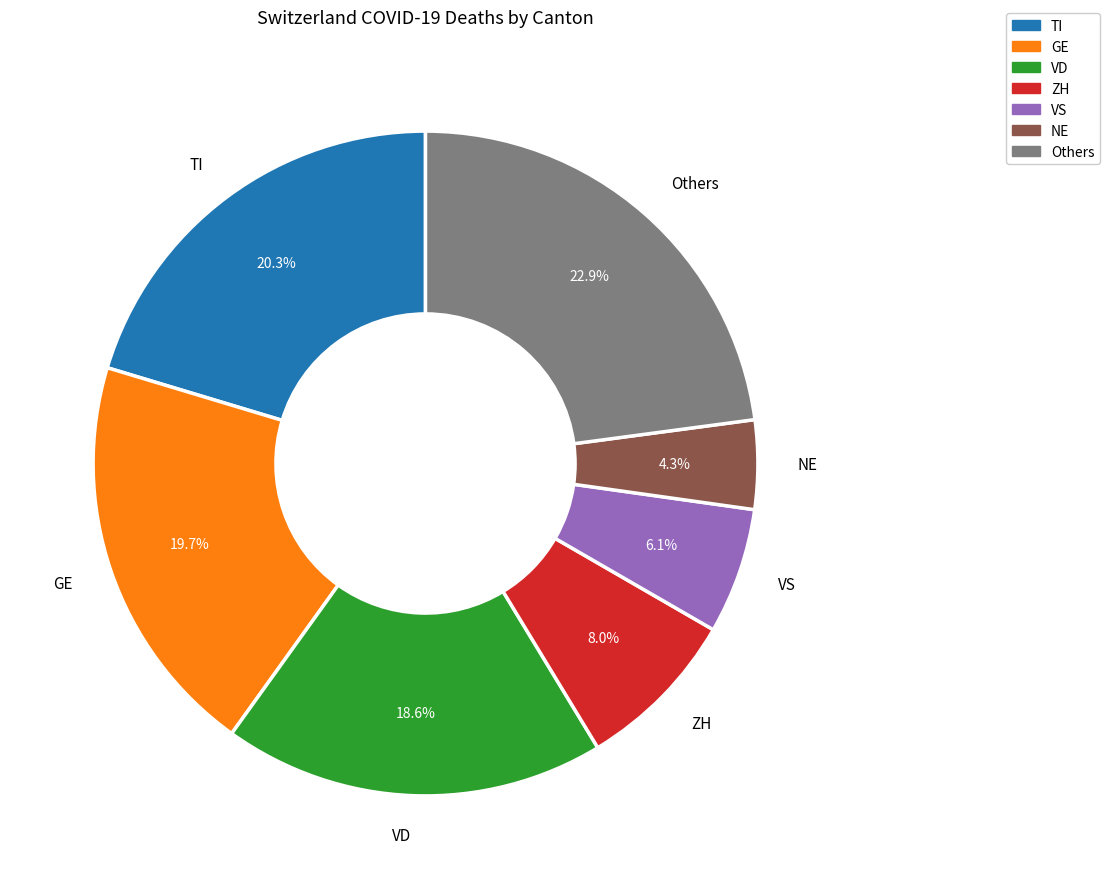

How many segments does this pie chart have?

7